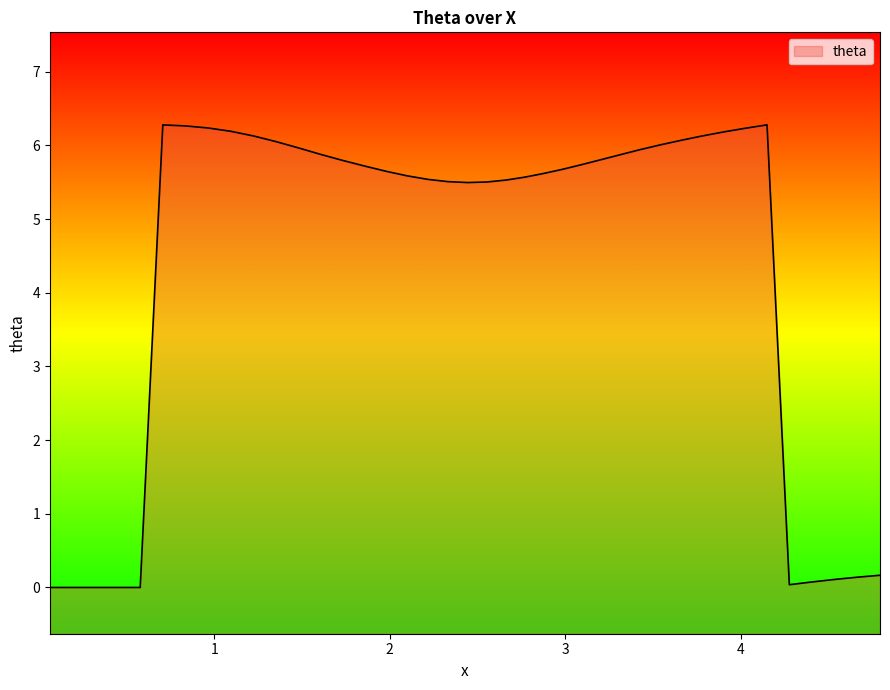

How many interior local peaks (higher than both neighbors) does the data have?

2